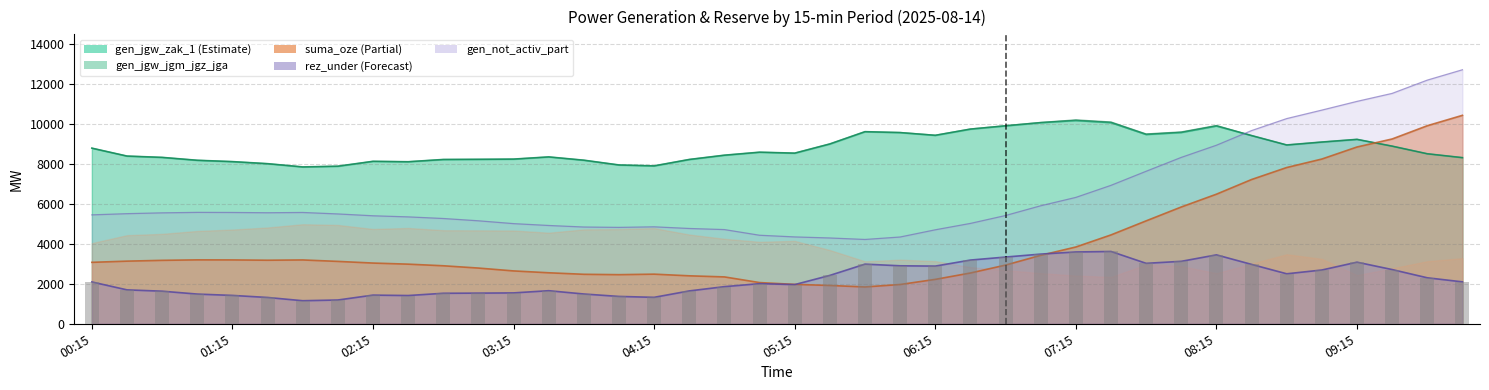

Is it true that gen_jgw_zak_1 equals 16289 at 08:00?

False